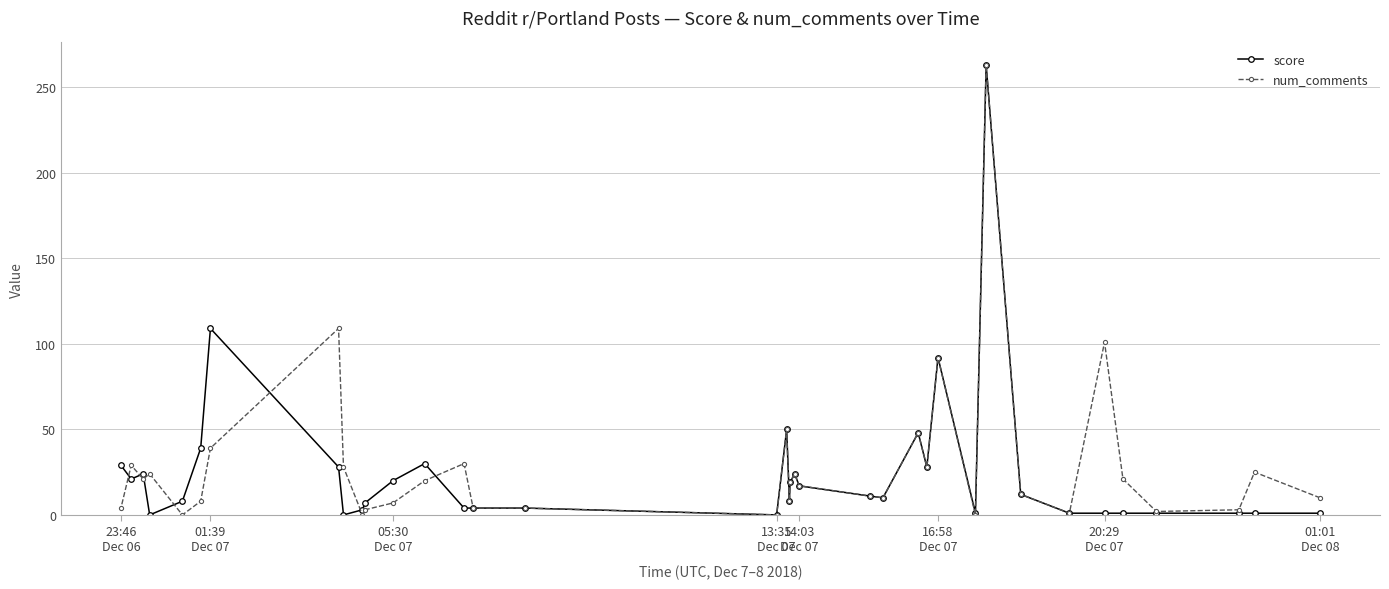

What is the maximum value shown in the chart?

263